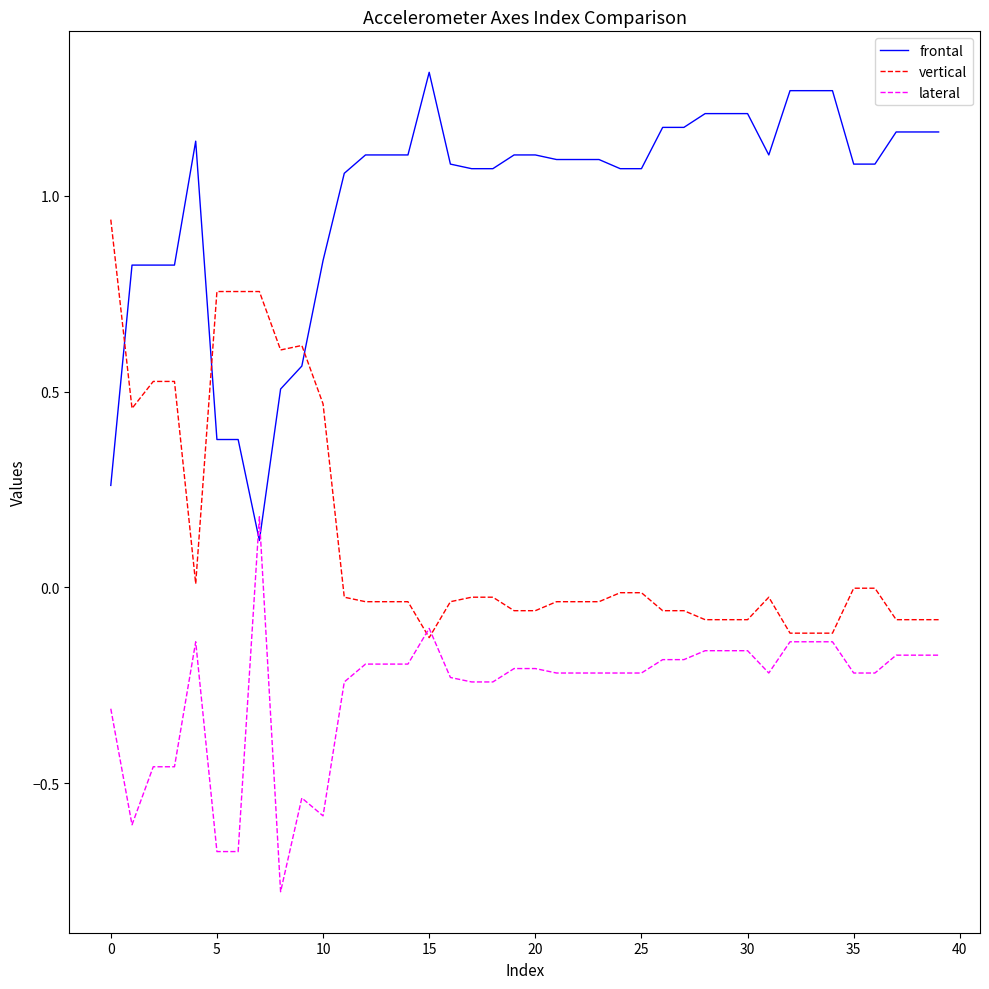

List the series in order of their peak value, highest first.

frontal, vertical, lateral